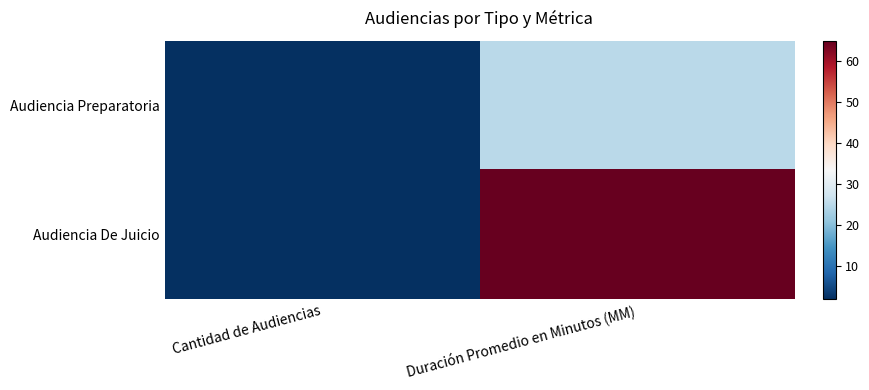

At how many categories does at least one series exceed 48?

1